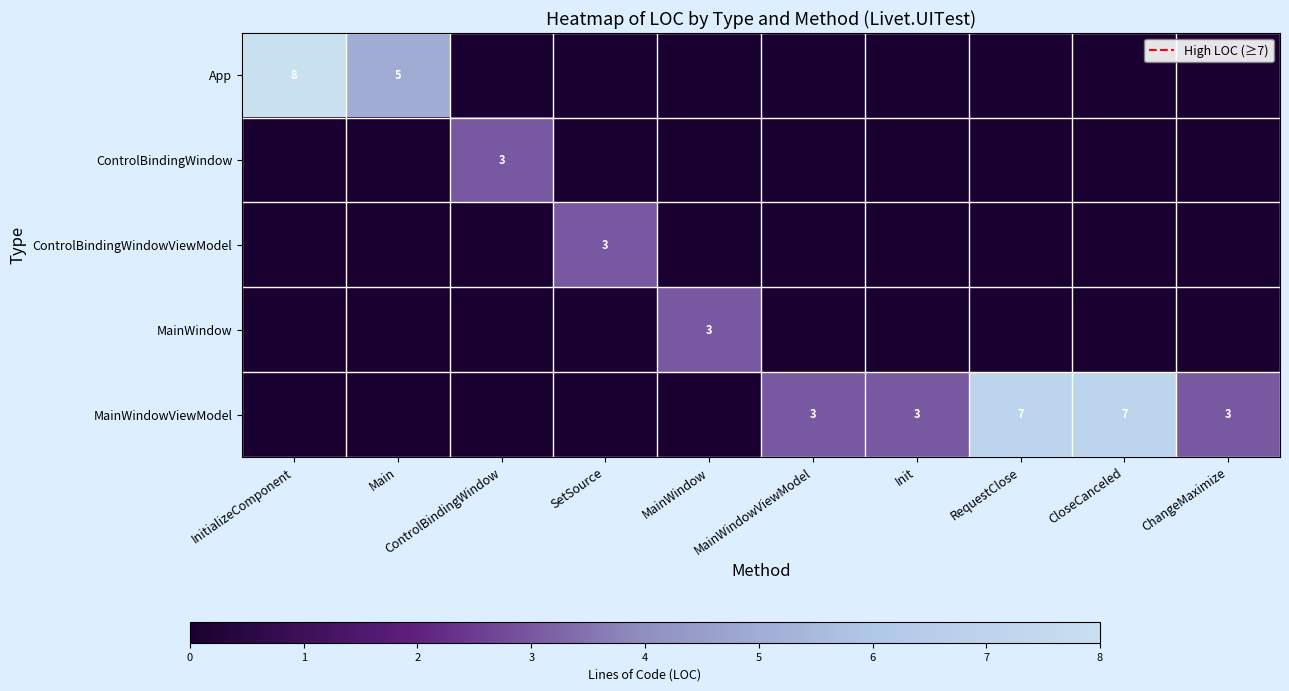

The MainWindowViewModel series shows 3 at Init. True or false?

True